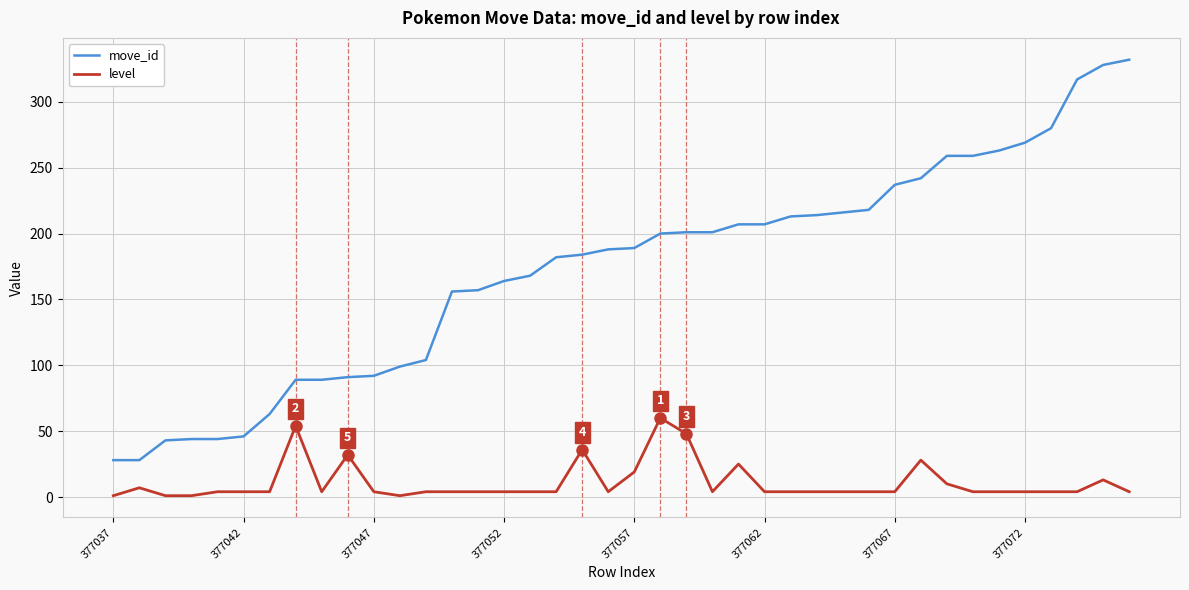

What are all the series names shown in the legend?

move_id, level